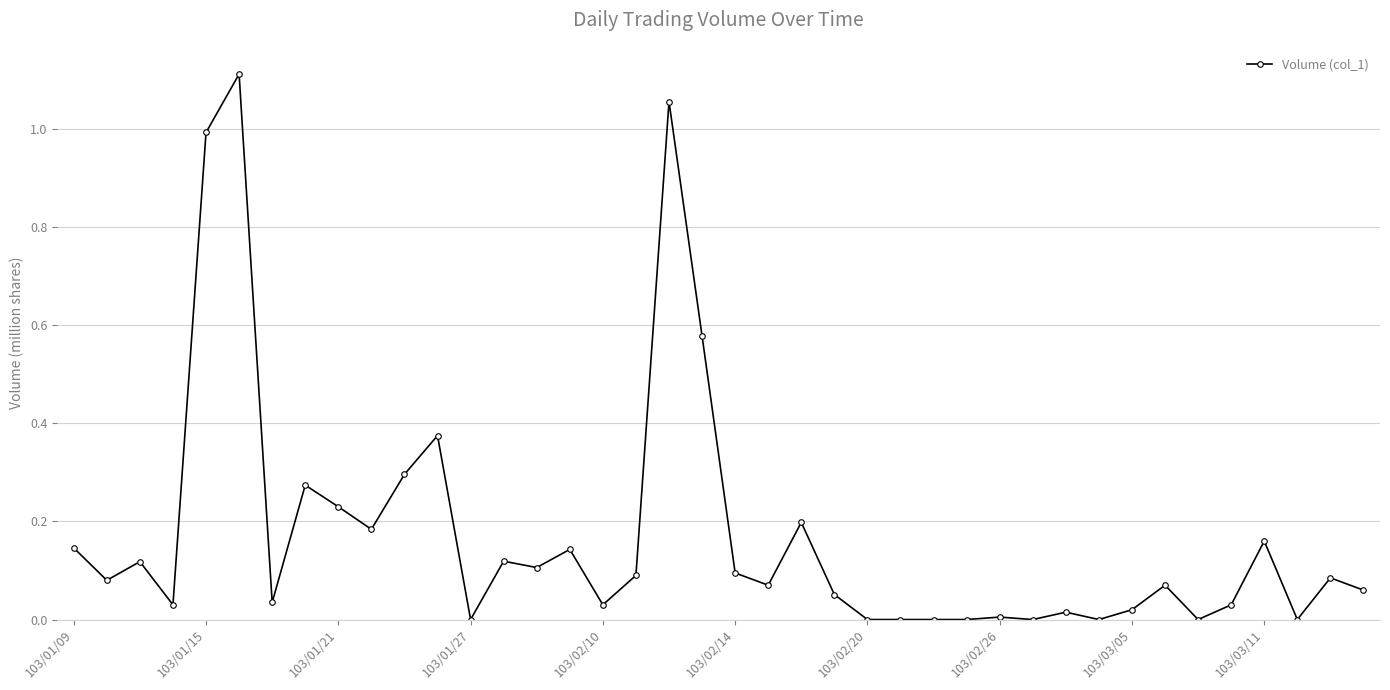

How many distinct data groups are displayed?

1